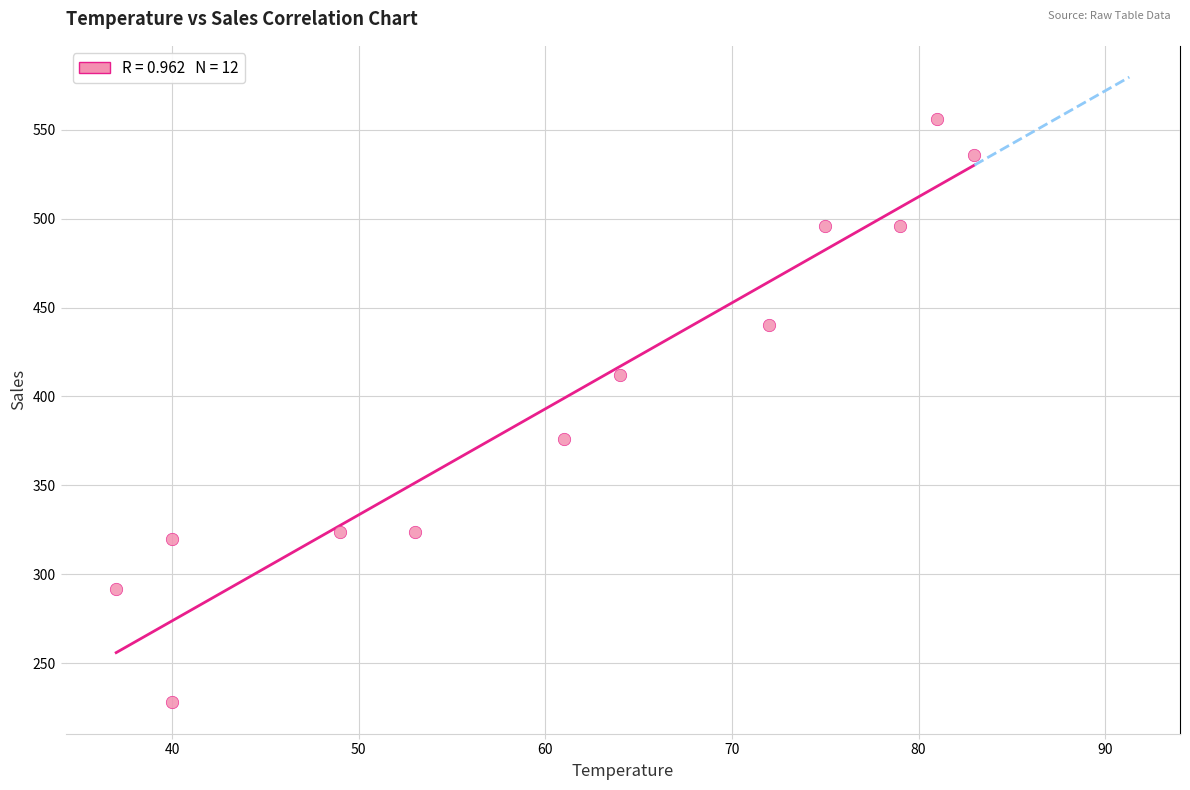

What Y value in the scatter plot is closest to 392?

376